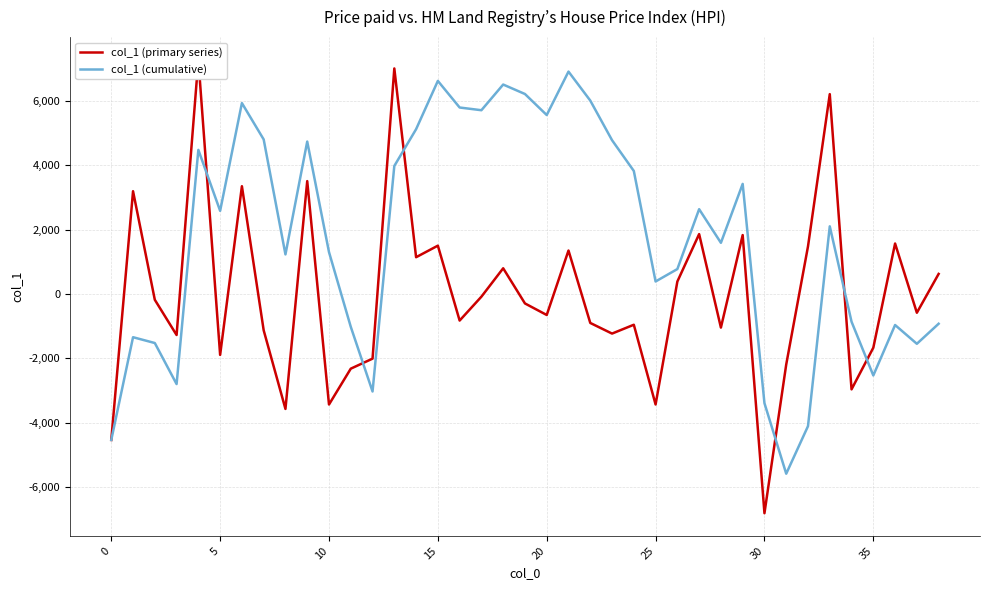

The value of col_1 (cumulative) at 8 is 1229.9. True or false?

True